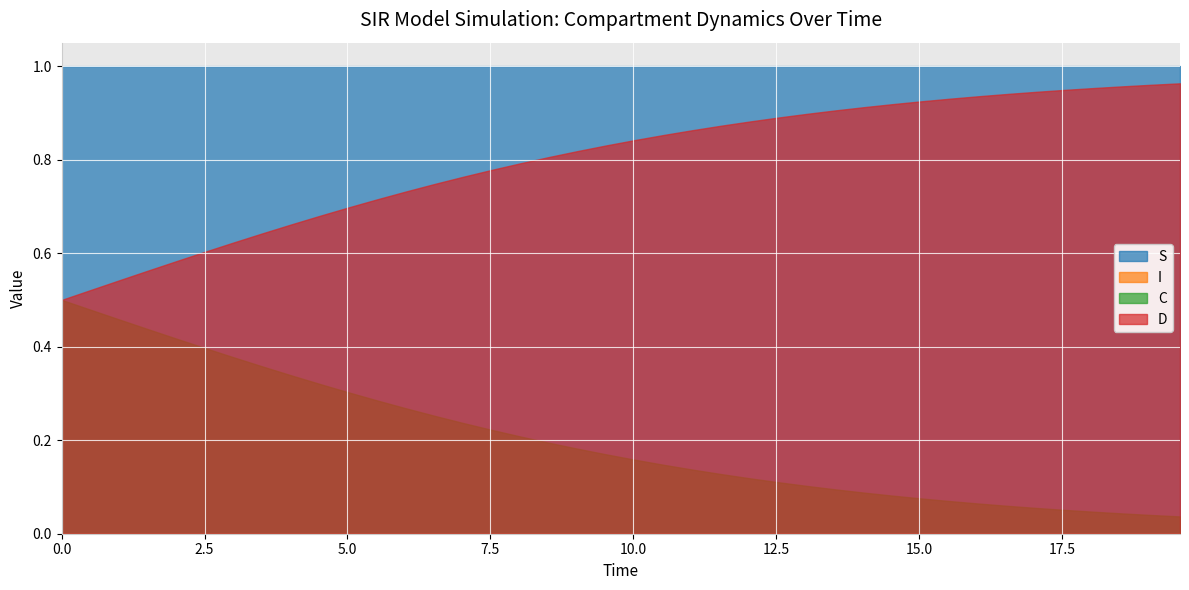

At 7, list the series in order from largest to smallest.

S, D, C, I